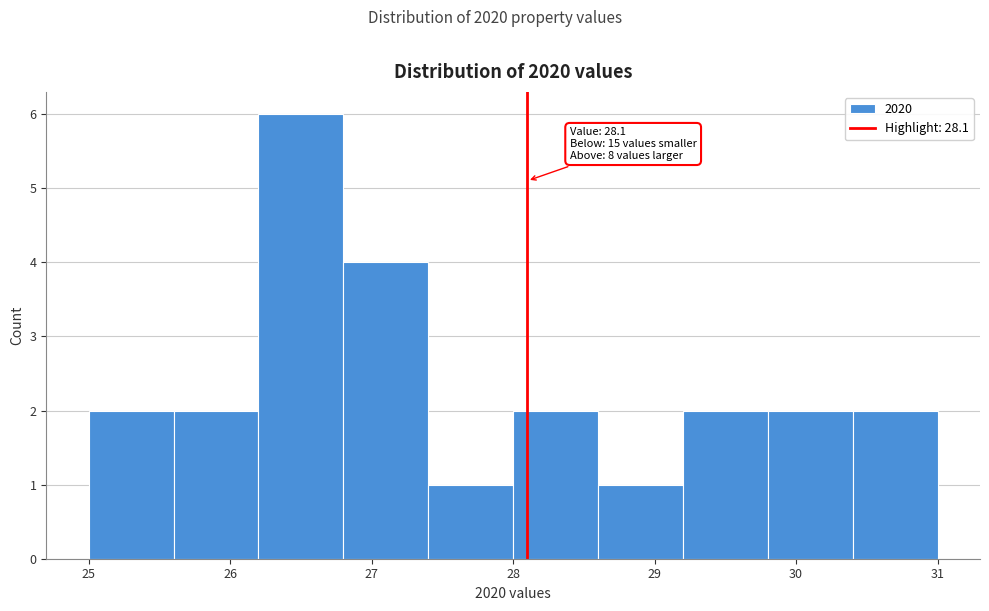

Which range on the x-axis has the tallest bar?

26.2 to 26.8